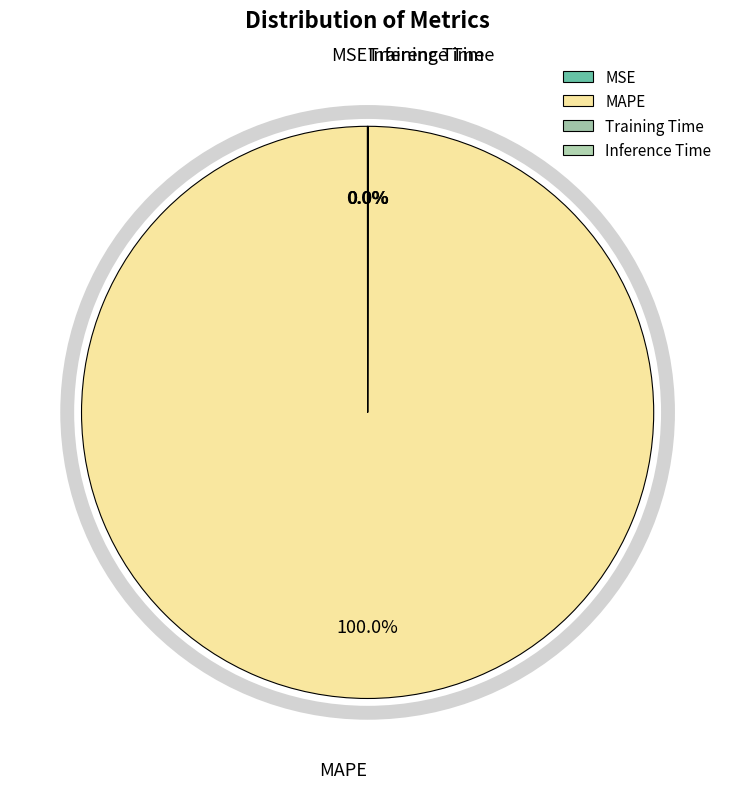

Is there any slice that represents more than half of the pie?

Yes